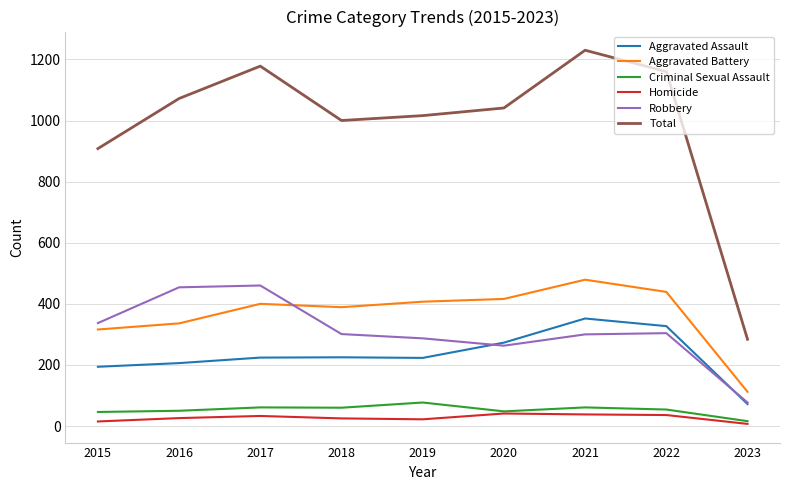

Is it true that Homicide equals 36 at 2022?

True